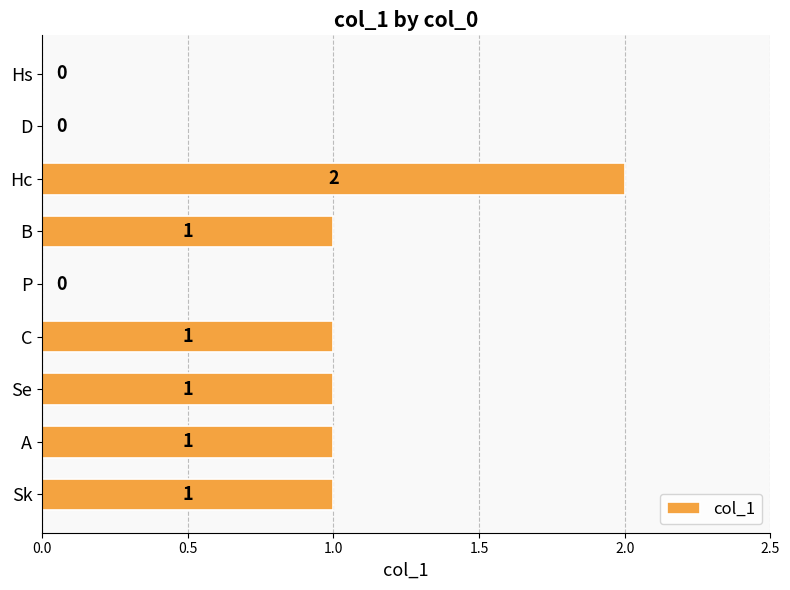

How many series are shown in this chart?

1